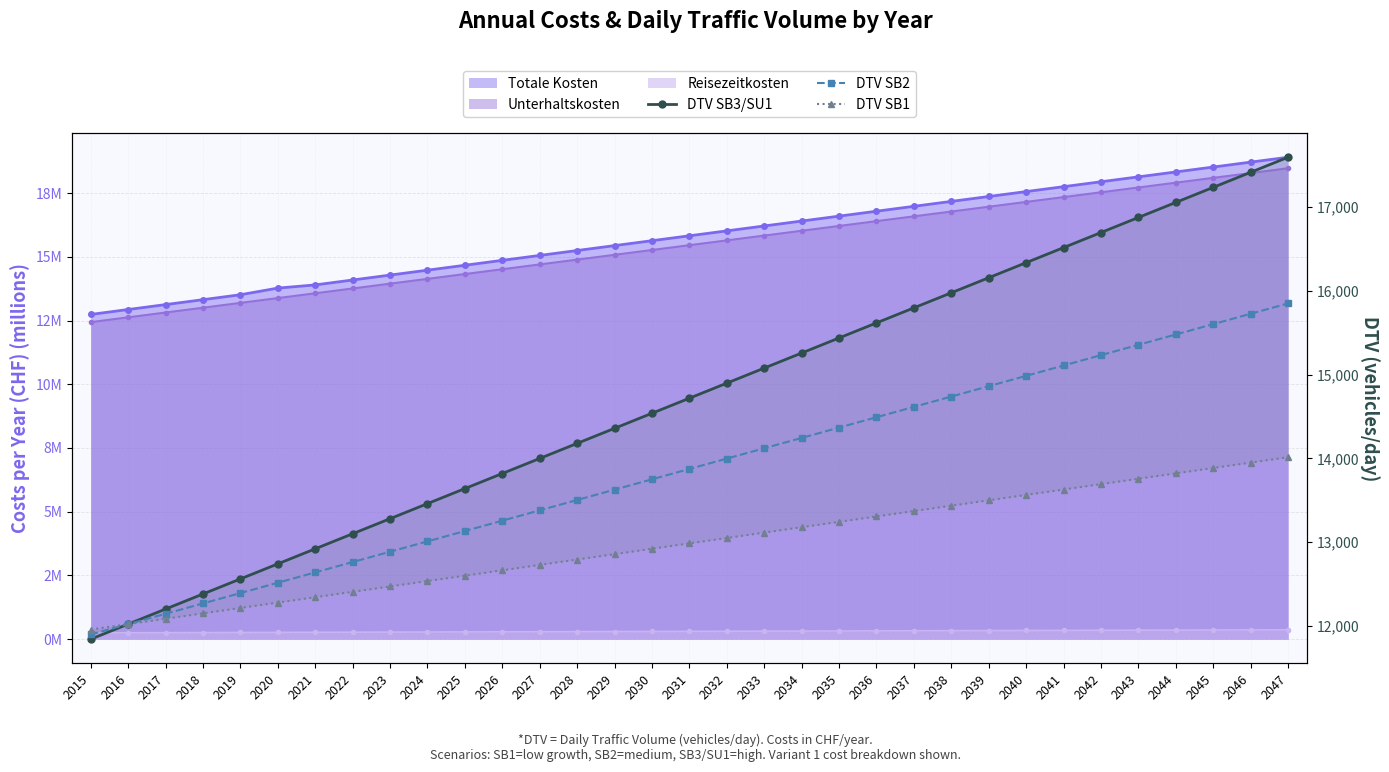

What is the approximate value of DTV SB1 at 2022?

12408.4